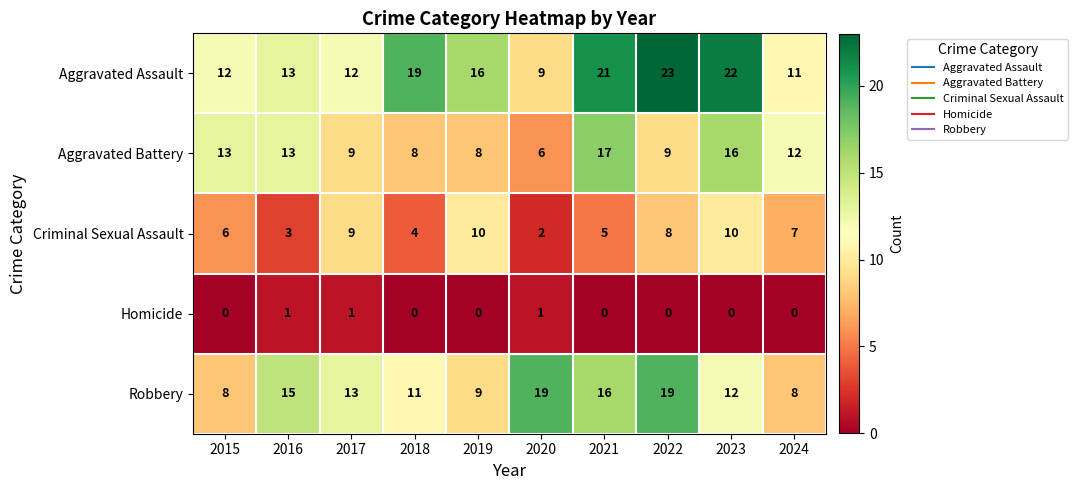

Read the Aggravated Assault value at 2018.

19